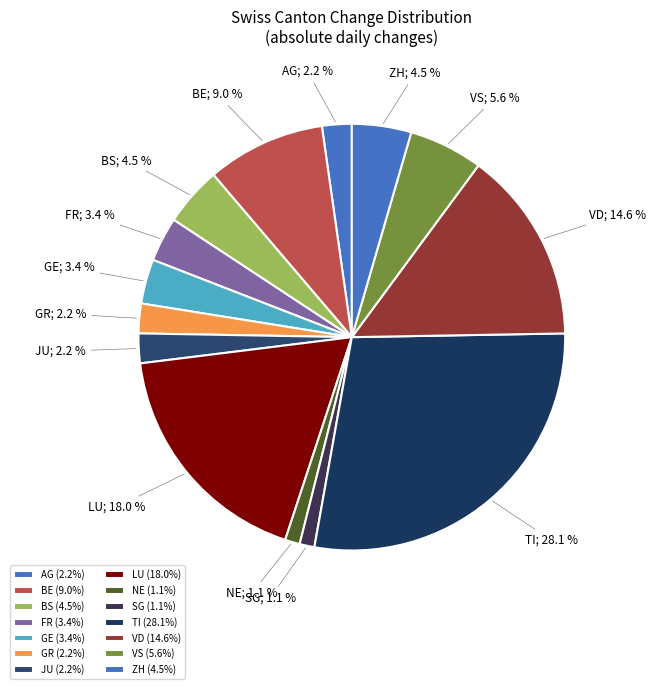

Count the number of slices in the pie.

14